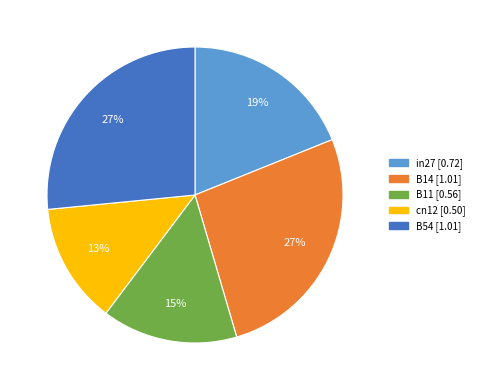

True or false: B54 accounts for 27% of the total.

True